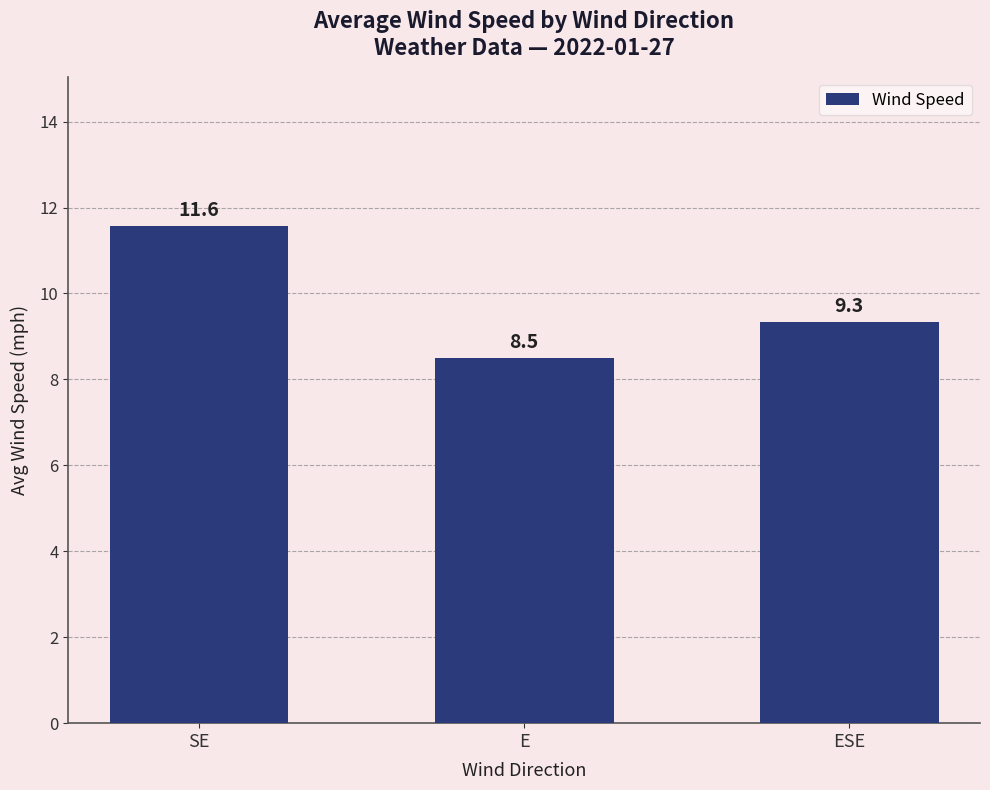

List the labels in order of value, smallest first.

E, ESE, SE